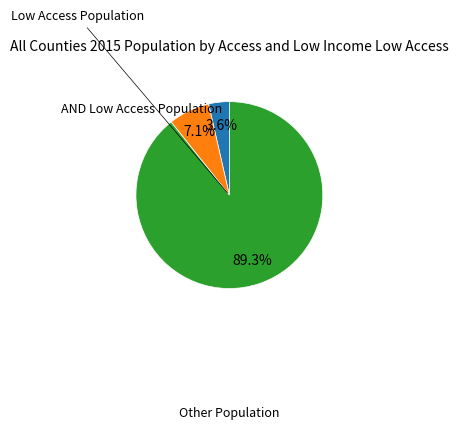

Is there any slice that represents more than half of the pie?

Yes